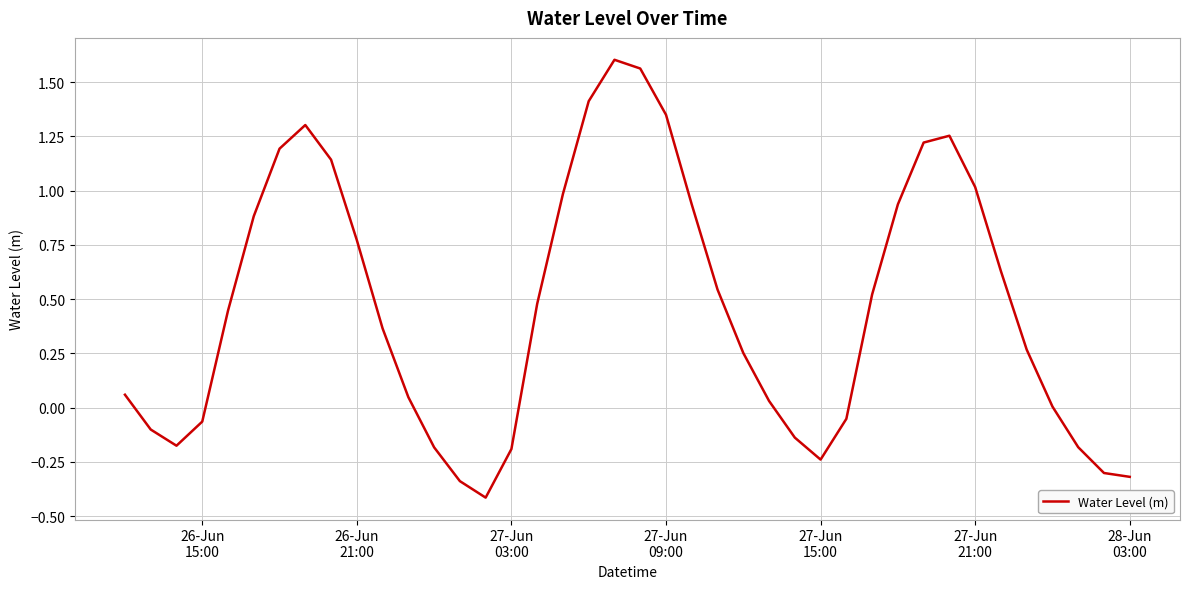

What is the difference between the maximum and minimum values?

2.0